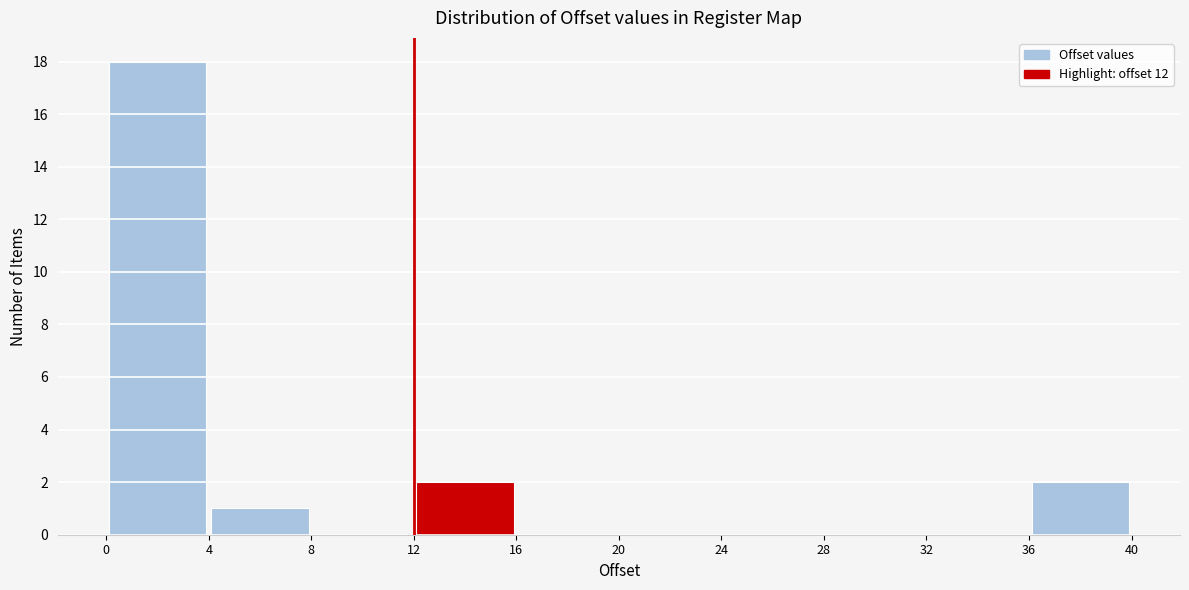

What is the height of the bar covering 4 to 8 on the x-axis? The values are not printed on the chart, so give them approximately, as read against the axis.

1